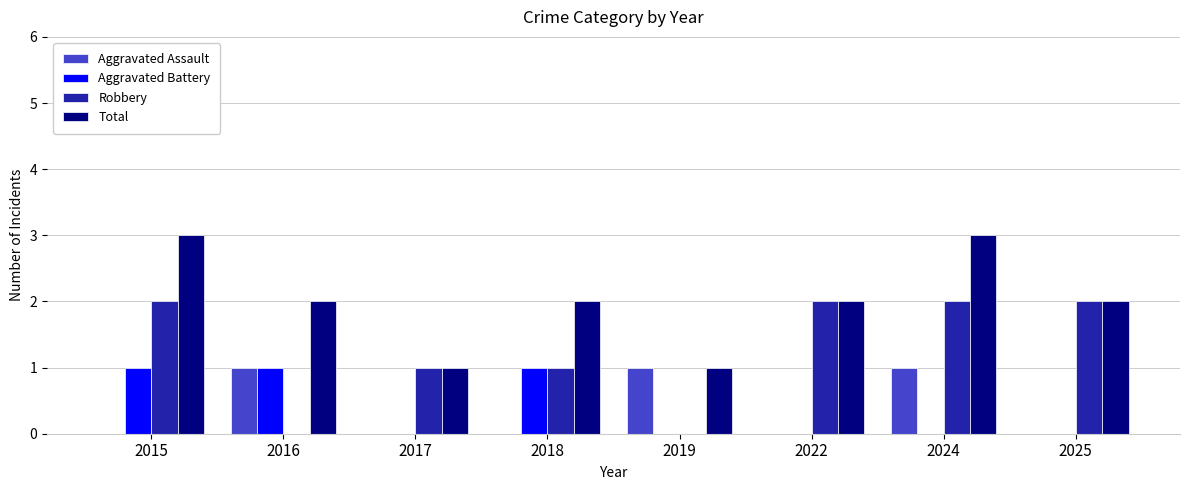

Reading left to right, list all the values displayed in this chart.

Aggravated Assault: 2015=0	2016=1	2017=0	2018=0	2019=1	2022=0	2024=1	2025=0
Aggravated Battery: 2015=1	2016=1	2017=0	2018=1	2019=0	2022=0	2024=0	2025=0
Robbery: 2015=2	2016=0	2017=1	2018=1	2019=0	2022=2	2024=2	2025=2
Total: 2015=3	2016=2	2017=1	2018=2	2019=1	2022=2	2024=3	2025=2